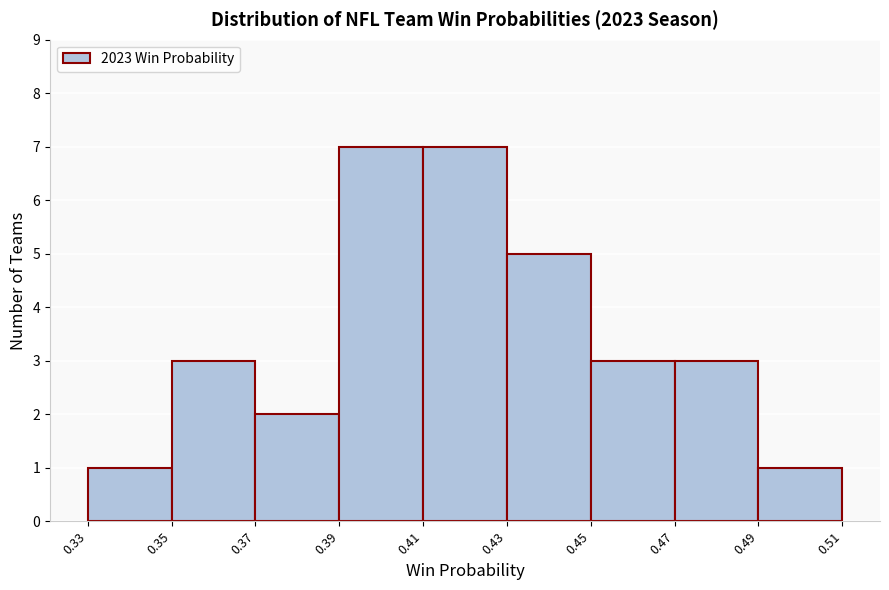

Reading left to right, list every bar in this chart as the range it spans on the x-axis followed by its height. The values are not printed on the chart, so give them approximately, as read against the axis.

0.33 to 0.35: 1
0.35 to 0.37: 3
0.37 to 0.39: 2
0.39 to 0.41: 7
0.41 to 0.43: 7
0.43 to 0.45: 5
0.45 to 0.47: 3
0.47 to 0.49: 3
0.49 to 0.51: 1